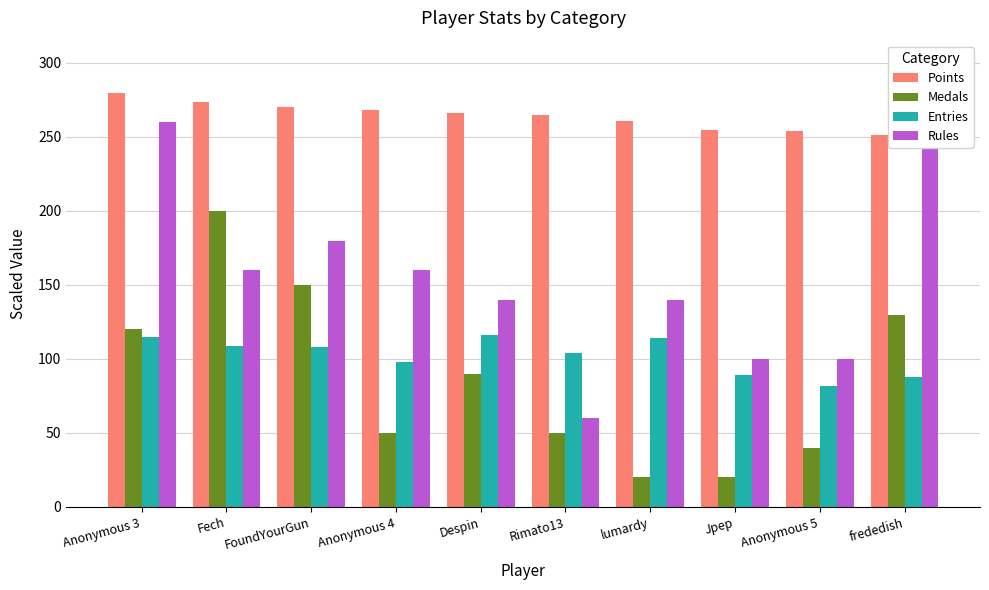

How many bars are there in total?

40